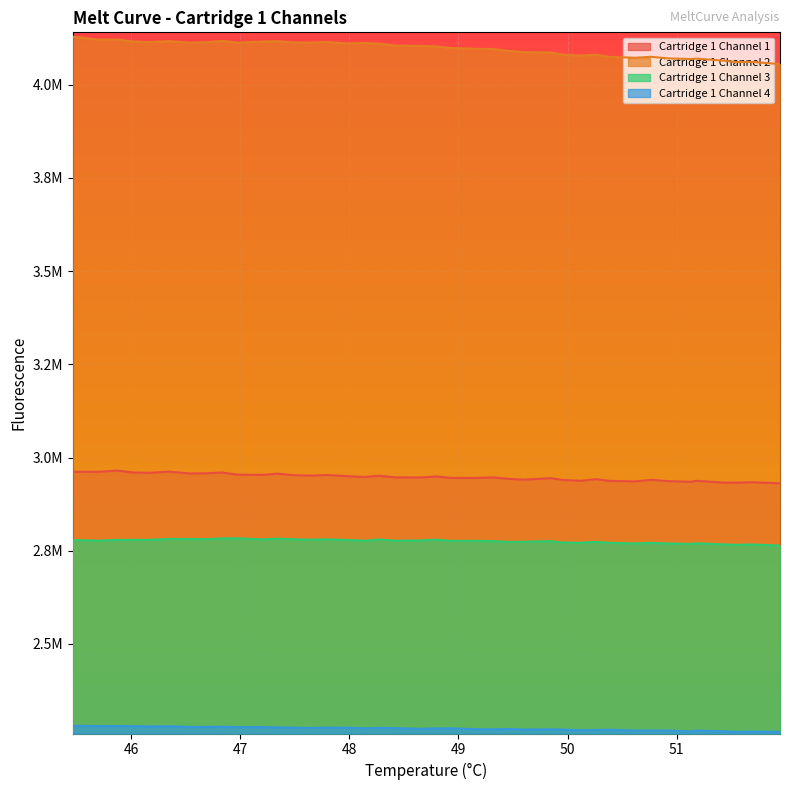

True or false: Cartridge 1 Channel 2 has more than 2 points higher than both neighbors.

True